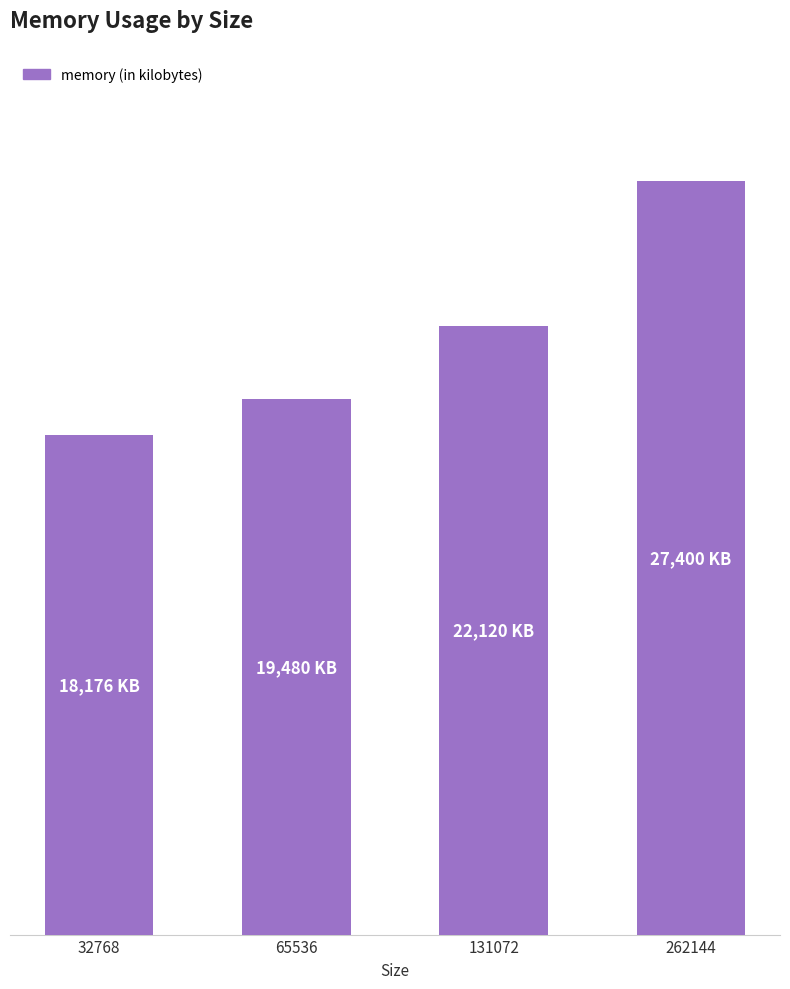

What is the ratio of the value at 32768 to the value at 262144?

0.7